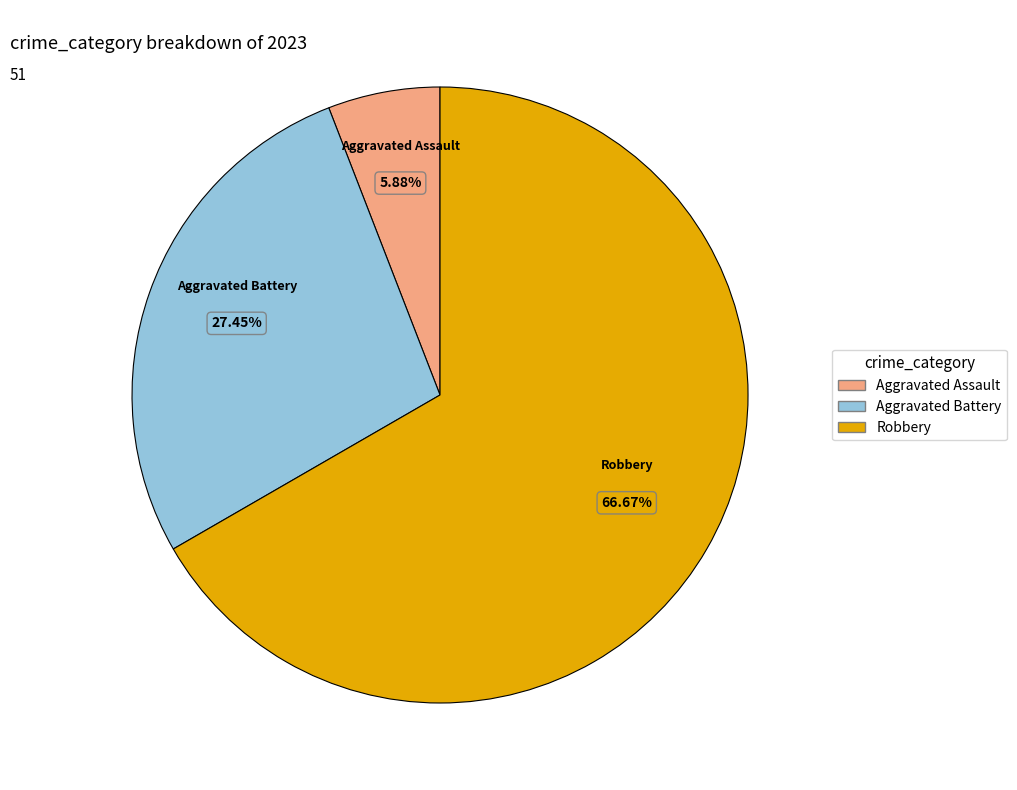

Is there a majority slice in this chart?

Yes